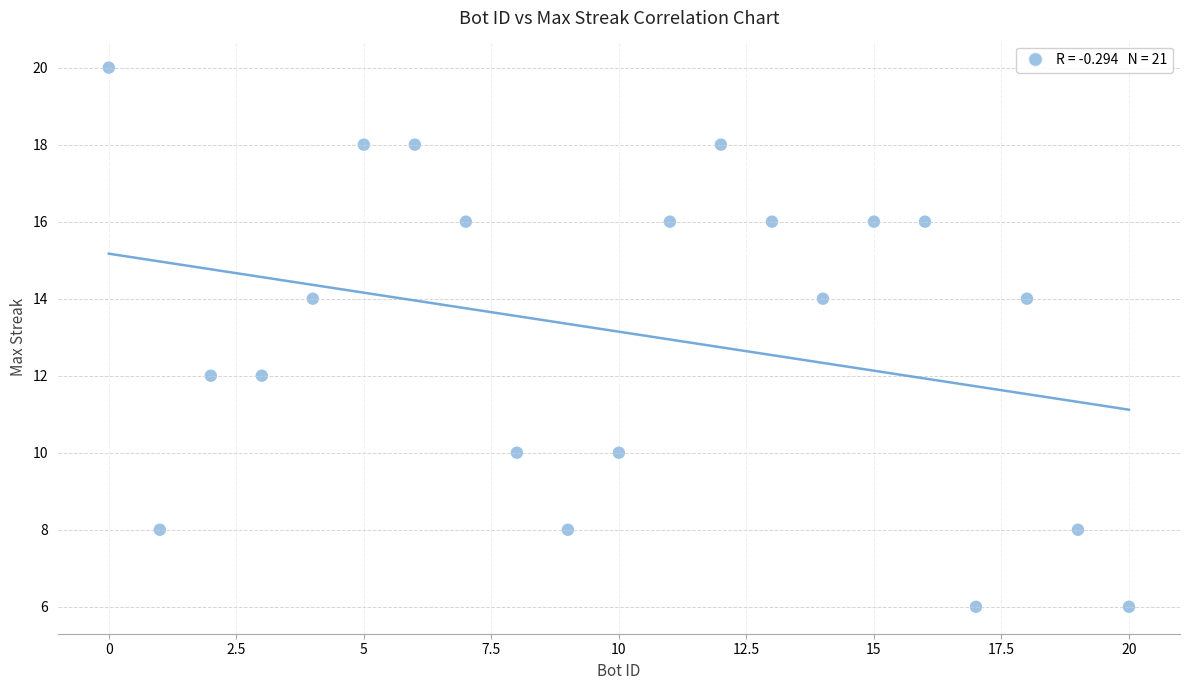

What is the range of Y values (max minus min)?

14